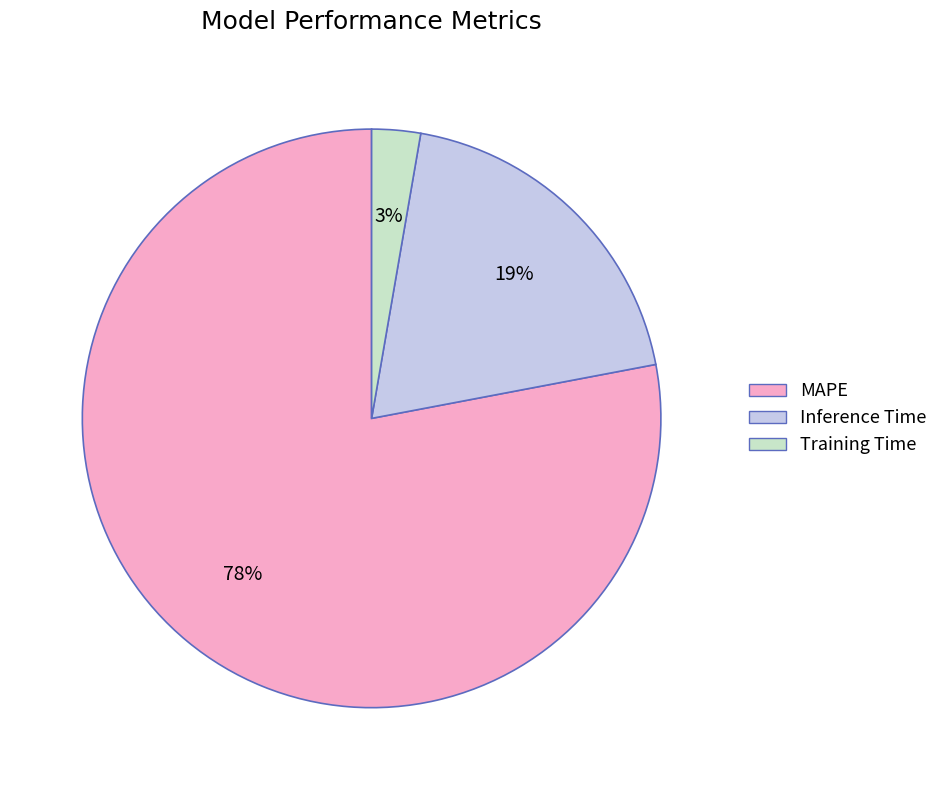

Which slice represents more than half of the pie?

MAPE